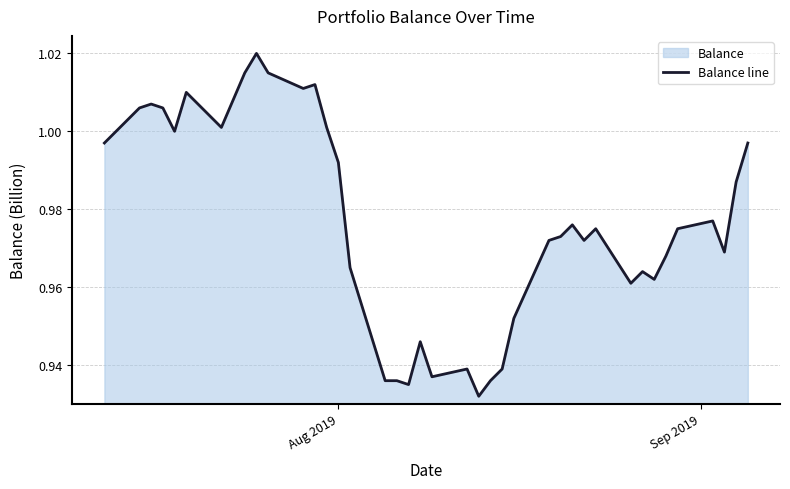

What is the approximate value at Aug 2019?

1.0